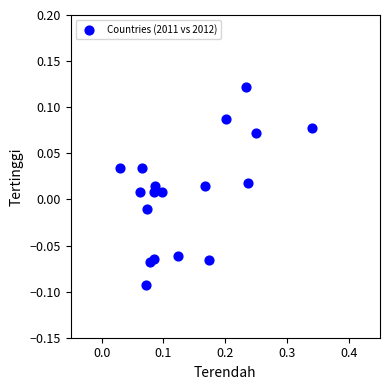

What is the range of X values (max minus min)?

0.3